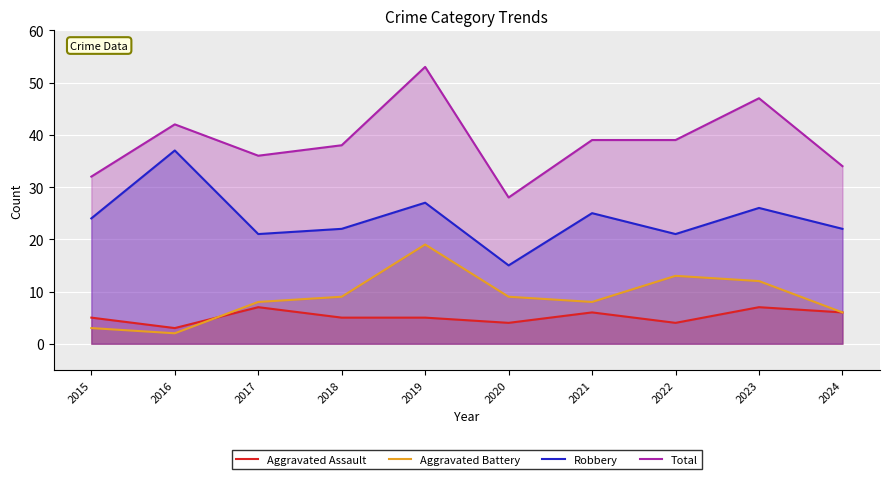

How many lines are shown in the chart?

4